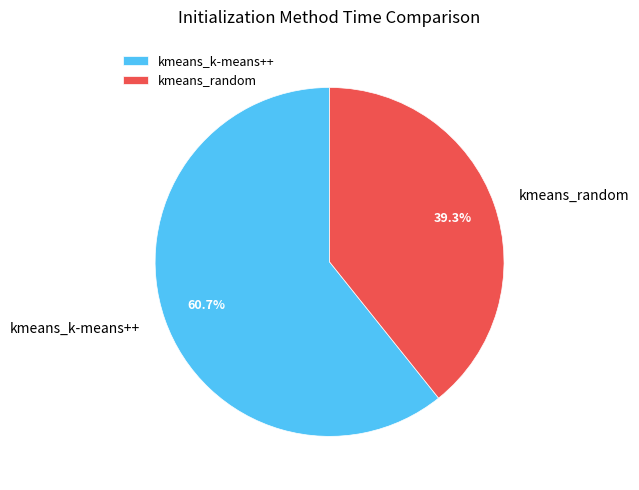

Which category has the smallest portion of the pie?

kmeans_random